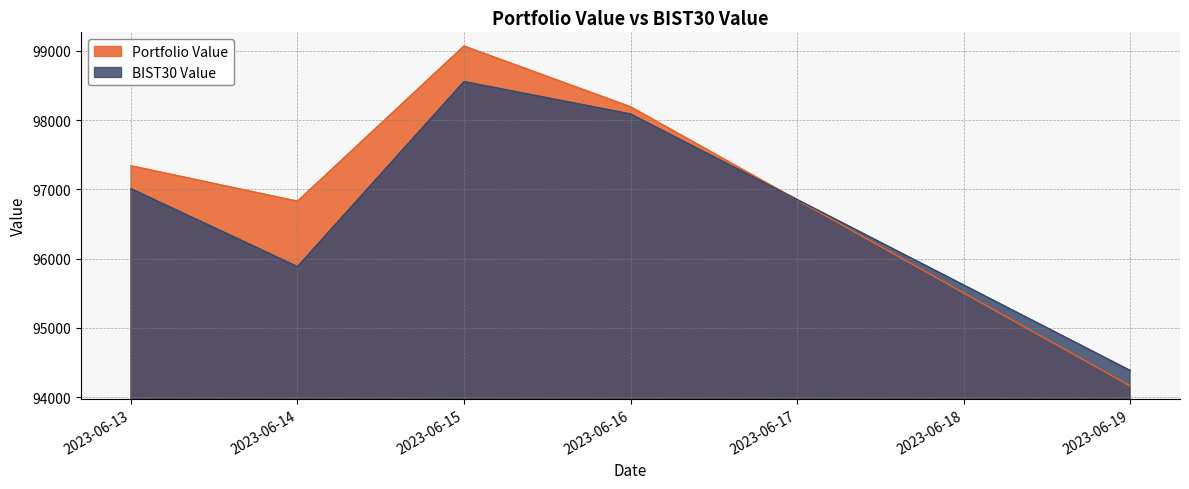

What value does the BIST30 Value series have at 2023-06-14?

95883.5